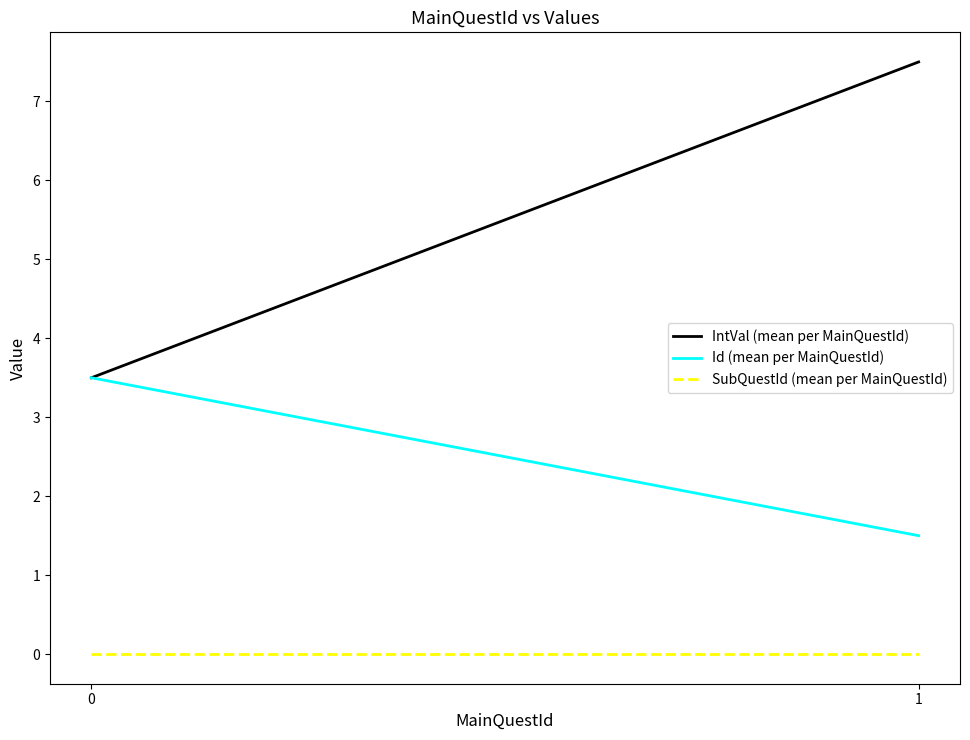

Count the Id (mean per MainQuestId) values in the range 1 to 3.

1